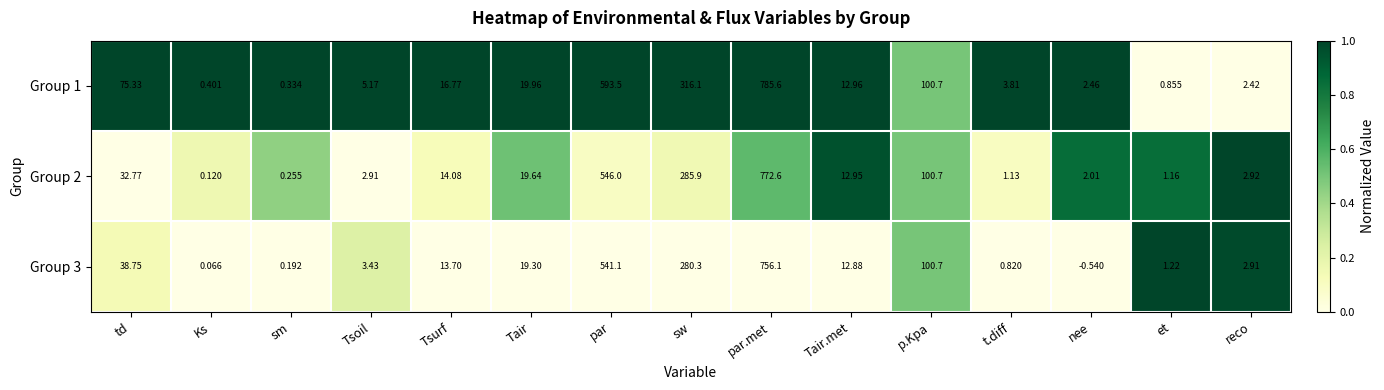

At which label does Group 2 reach its peak?

par.met